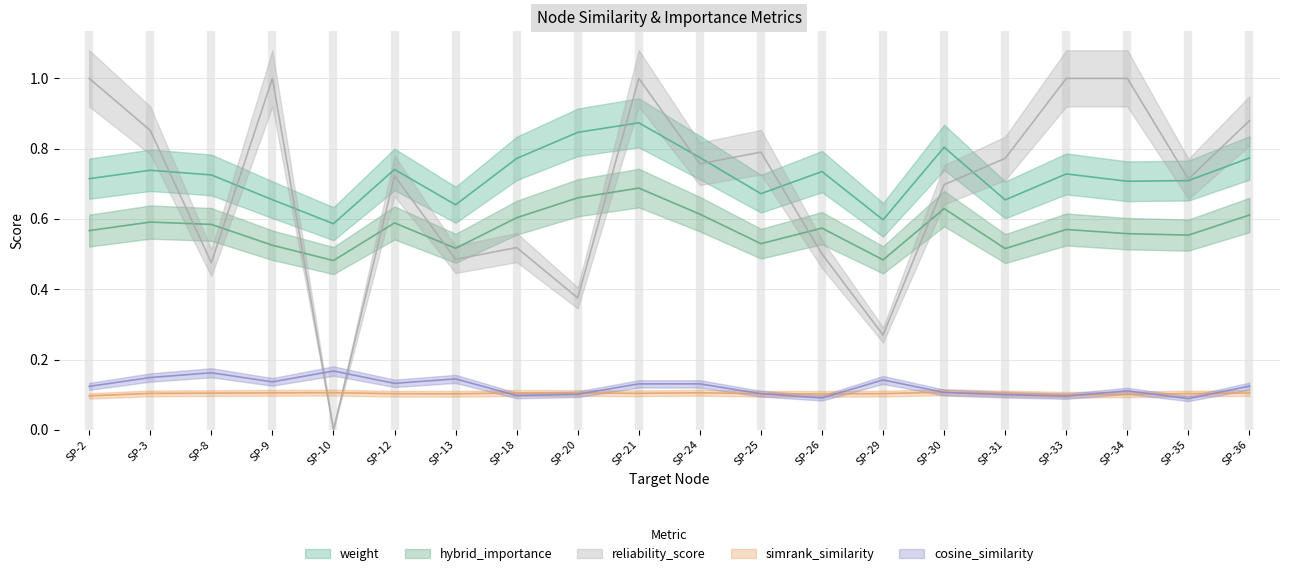

Which series has the largest total across all categories?

weight